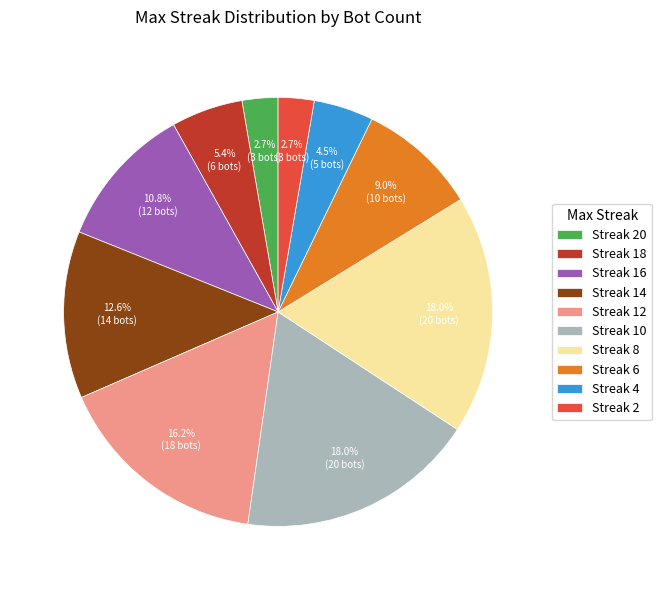

Is Streak 16 the majority of the pie?

No